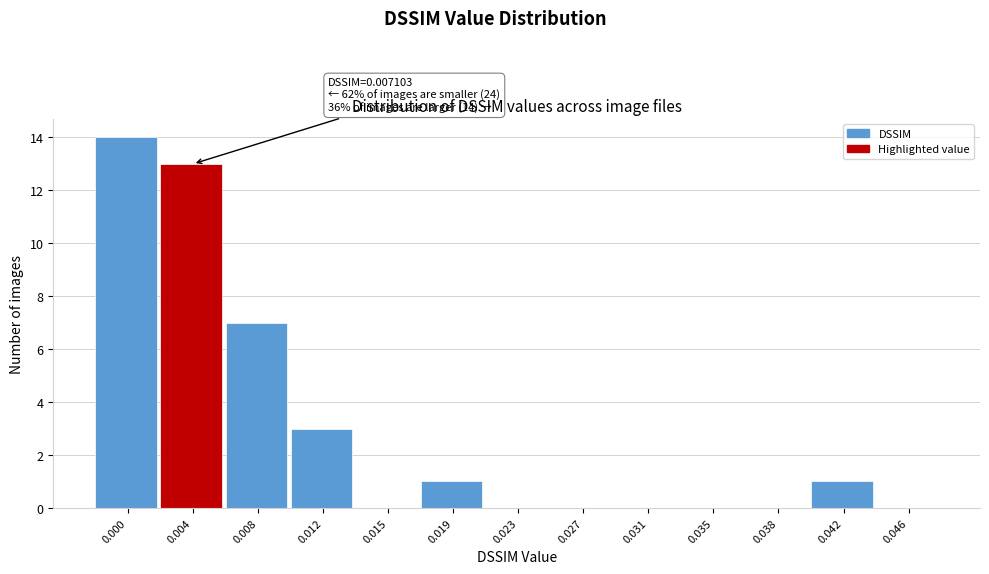

Reading left to right, what are all the values shown in this chart?

0.000=14	0.004=13	0.008=7	0.012=3	0.015=0	0.019=1	0.023=0	0.027=0	0.031=0	0.035=0	0.038=0	0.042=1	0.046=0